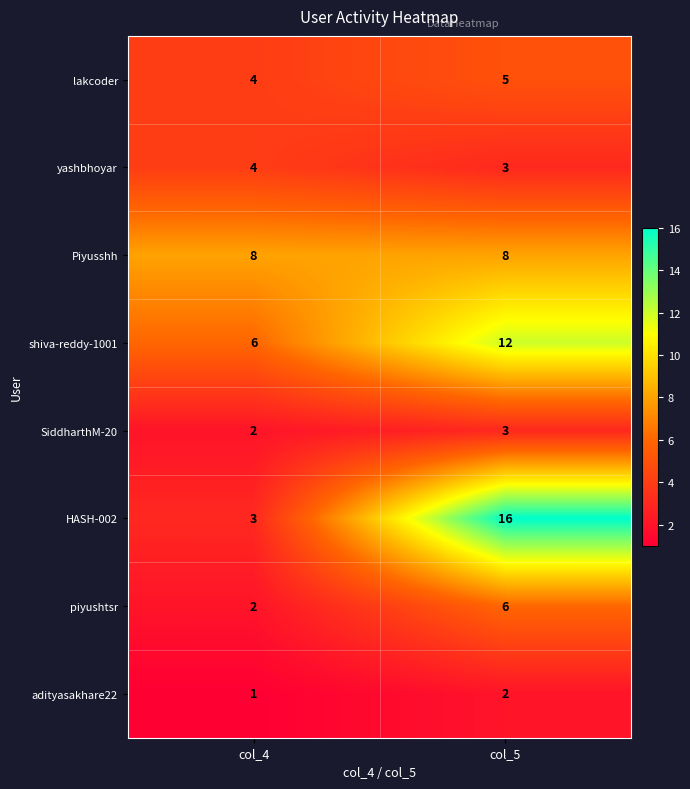

Which series changed the most between col_4 and col_5?

HASH-002